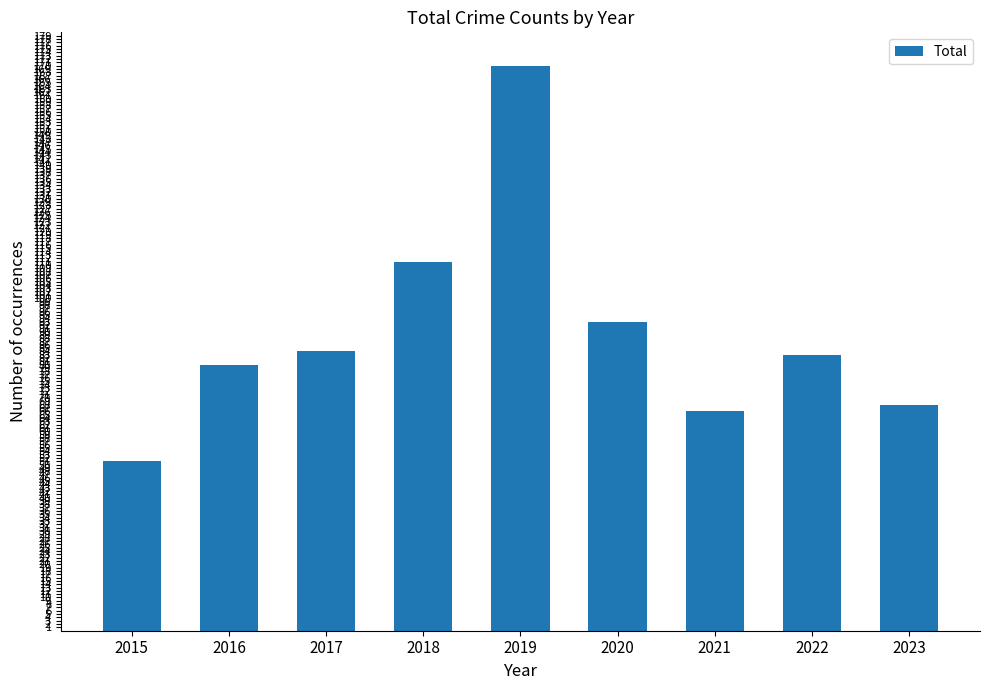

What is the sum of the values at 2020 and 2023?

161